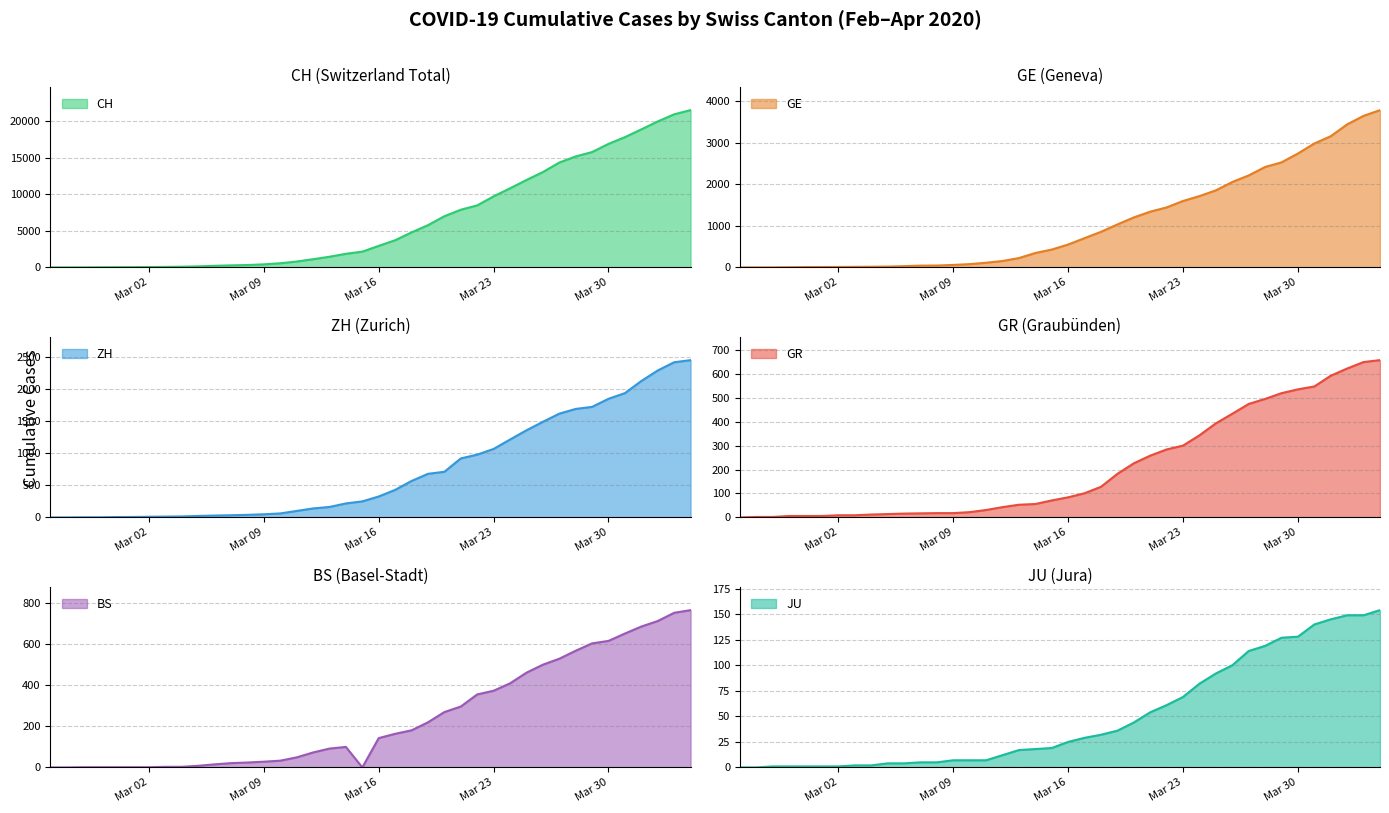

Which series has the largest range (max minus min)?

CH